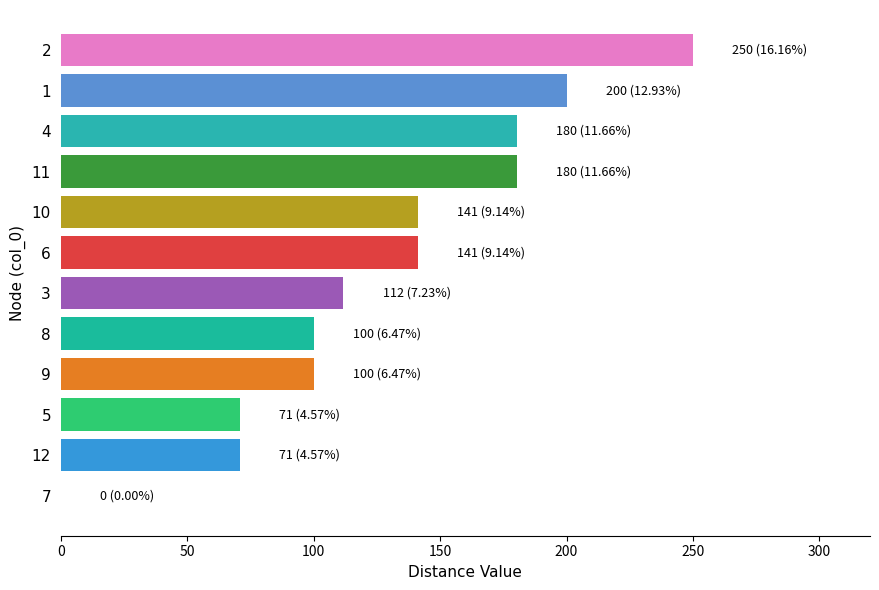

Reading bottom to top, extract all data points from this chart.

7=0.0	12=70.7	5=70.7	9=100.0	8=100.0	3=111.8	6=141.4	10=141.4	11=180.3	4=180.3	1=200.0	2=250.0